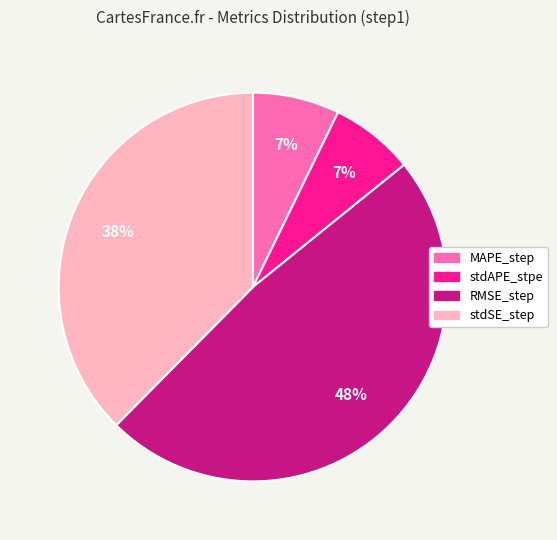

Is it true that RMSE_step is 62% of the pie?

False